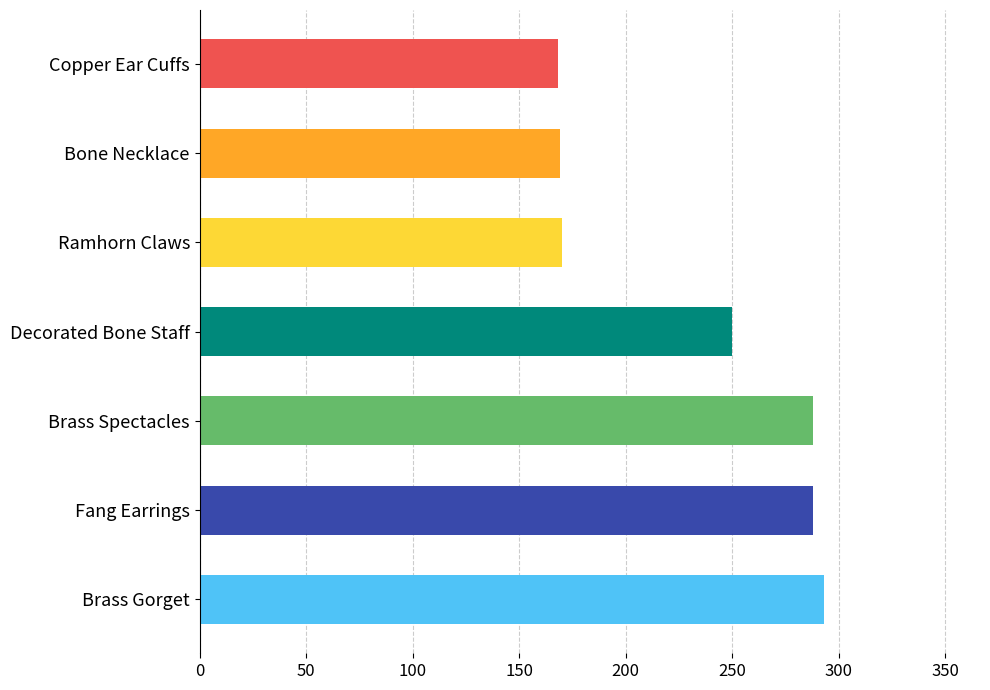

The value at Copper Ear Cuffs is 88. True or false?

False